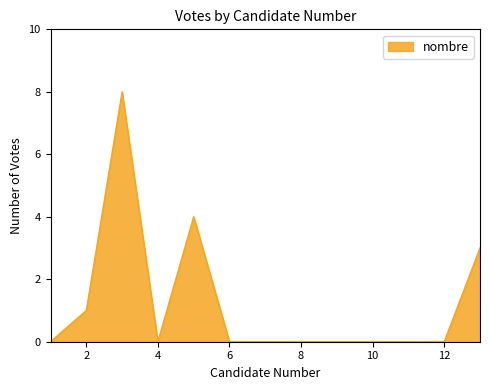

What is the difference between the maximum and minimum values?

8